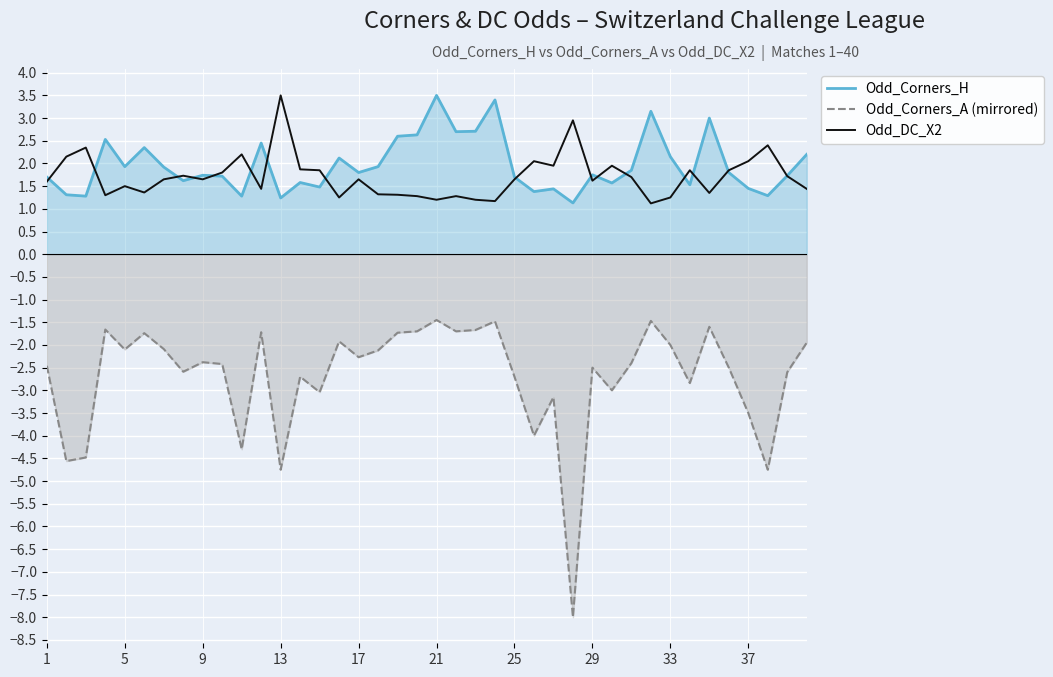

What is the spread (max minus min) of values at 22?

4.4